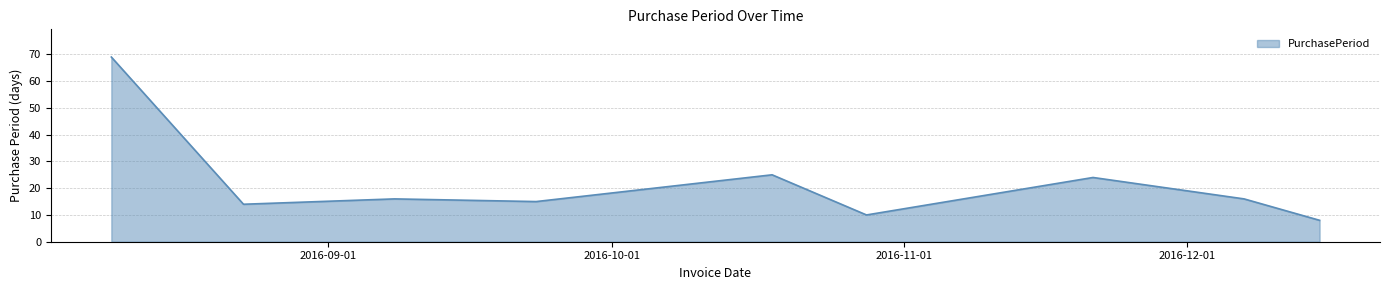

How many lines are shown in the chart?

1